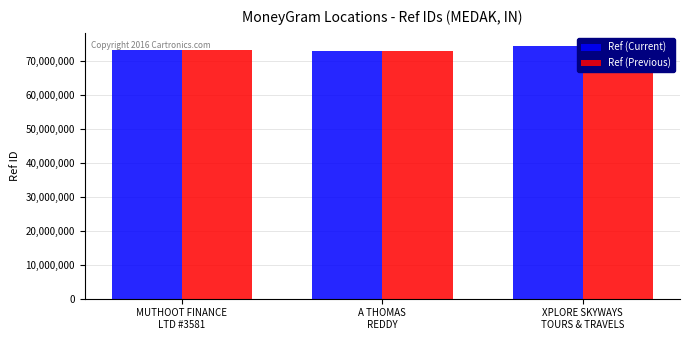

Where is Ref (Current) nearest to the value 73798779?

MUTHOOT FINANCE
LTD #3581